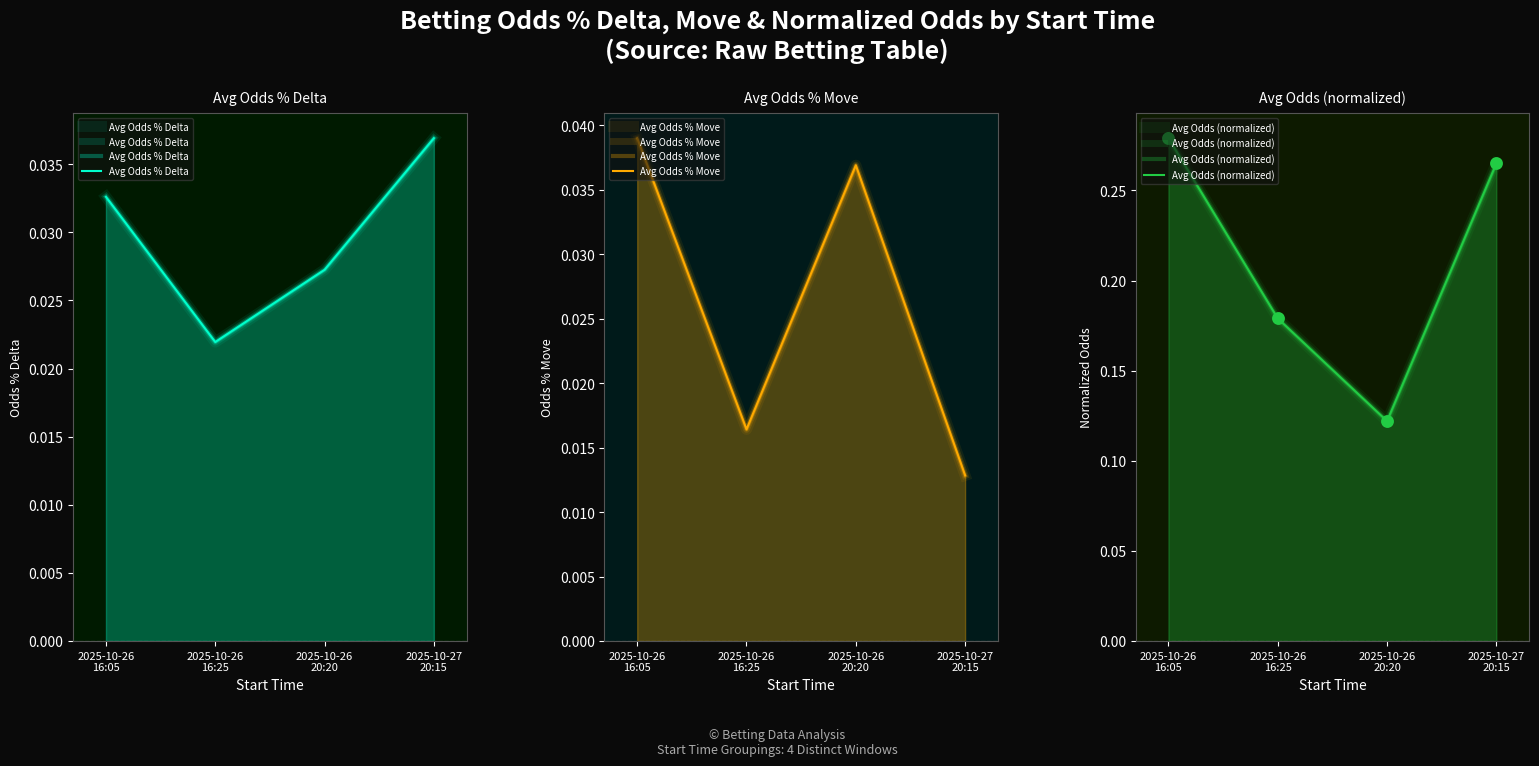

At how many categories does at least one series exceed 0?

4